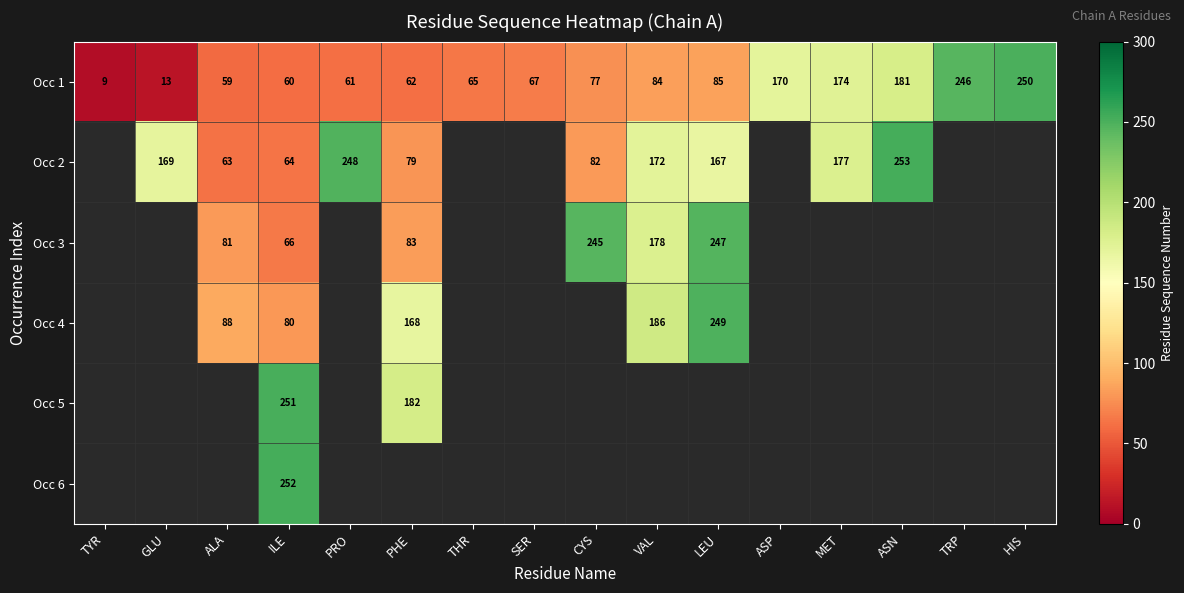

True or false: Occ 3 has a value of 415.4 at LEU.

False